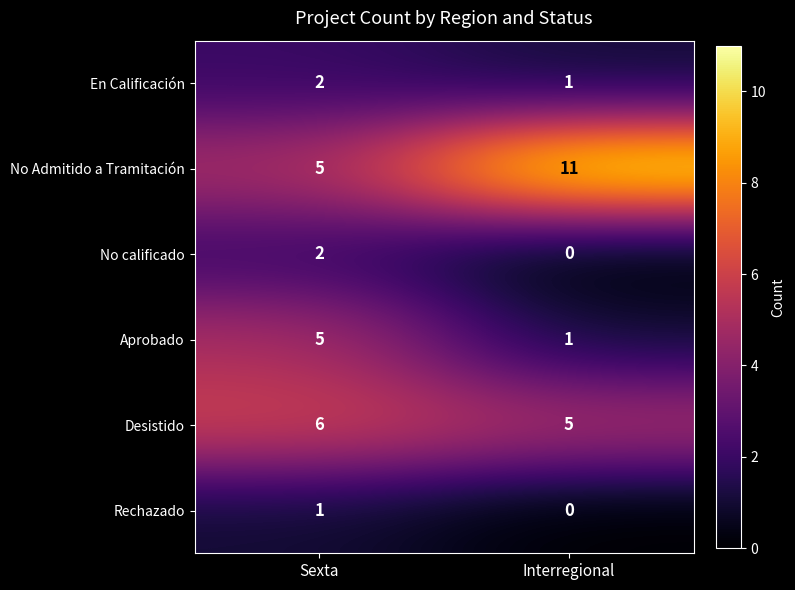

Rank the categories by Desistido value from highest to lowest.

Sexta, Interregional